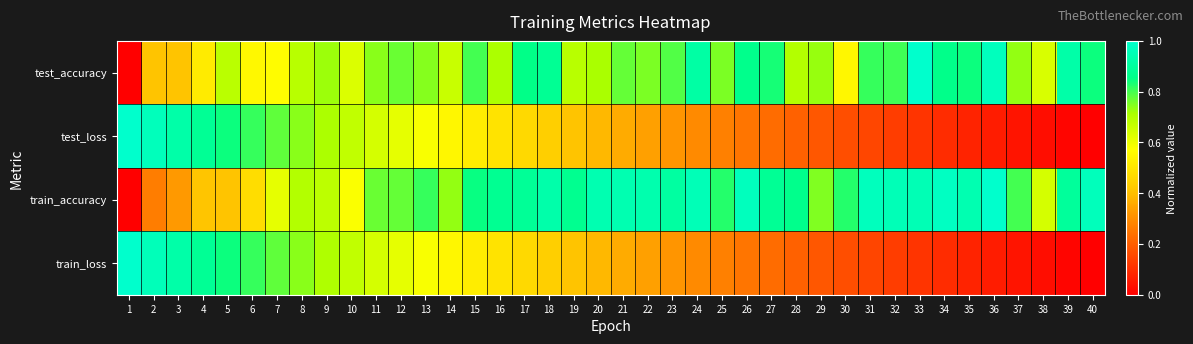

Reading right to left, transcribe all the data shown in this chart.

test_accuracy: 40=0.8	39=0.9	38=0.6	37=0.7	36=1.0	35=0.8	34=0.9	33=1.0	32=0.8	31=0.8	30=0.5	29=0.7	28=0.7	27=0.8	26=0.9	25=0.8	24=0.9	23=0.8	22=0.8	21=0.8	20=0.7	19=0.7	18=0.9	17=0.9	16=0.7	15=0.8	14=0.7	13=0.7	12=0.8	11=0.7	10=0.6	9=0.7	8=0.7	7=0.6	6=0.6	5=0.7	4=0.5	3=0.4	2=0.4	1=0.0
test_loss: 40=0.0	39=0.0	38=0.0	37=0.0	36=0.1	35=0.1	34=0.1	33=0.1	32=0.1	31=0.1	30=0.2	29=0.2	28=0.2	27=0.2	26=0.2	25=0.3	24=0.3	23=0.3	22=0.3	21=0.4	20=0.4	19=0.4	18=0.4	17=0.5	16=0.5	15=0.5	14=0.6	13=0.6	12=0.6	11=0.6	10=0.7	9=0.7	8=0.7	7=0.8	6=0.8	5=0.8	4=0.9	3=0.9	2=1.0	1=1.0
train_accuracy: 40=1.0	39=0.9	38=0.6	37=0.8	36=1.0	35=0.9	34=1.0	33=0.9	32=1.0	31=1.0	30=0.8	29=0.7	28=0.9	27=0.9	26=1.0	25=0.8	24=1.0	23=0.9	22=0.9	21=0.9	20=0.9	19=0.9	18=0.9	17=0.9	16=0.9	15=0.8	14=0.7	13=0.8	12=0.8	11=0.8	10=0.6	9=0.7	8=0.7	7=0.6	6=0.5	5=0.4	4=0.4	3=0.3	2=0.3	1=0.0
train_loss: 40=0.0	39=0.0	38=0.0	37=0.0	36=0.1	35=0.1	34=0.1	33=0.1	32=0.1	31=0.1	30=0.2	29=0.2	28=0.2	27=0.2	26=0.2	25=0.3	24=0.3	23=0.3	22=0.3	21=0.4	20=0.4	19=0.4	18=0.4	17=0.5	16=0.5	15=0.5	14=0.6	13=0.6	12=0.6	11=0.6	10=0.7	9=0.7	8=0.7	7=0.8	6=0.8	5=0.8	4=0.9	3=0.9	2=1.0	1=1.0